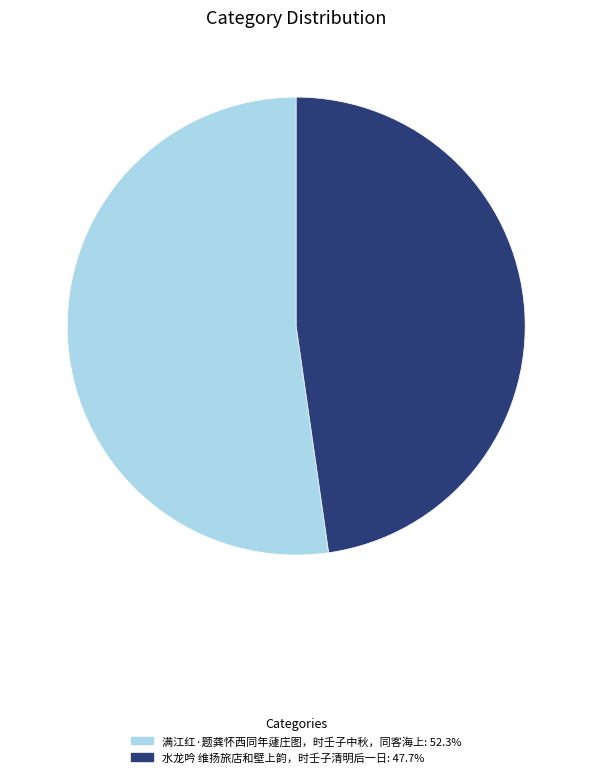

Is there a majority slice in this chart?

Yes